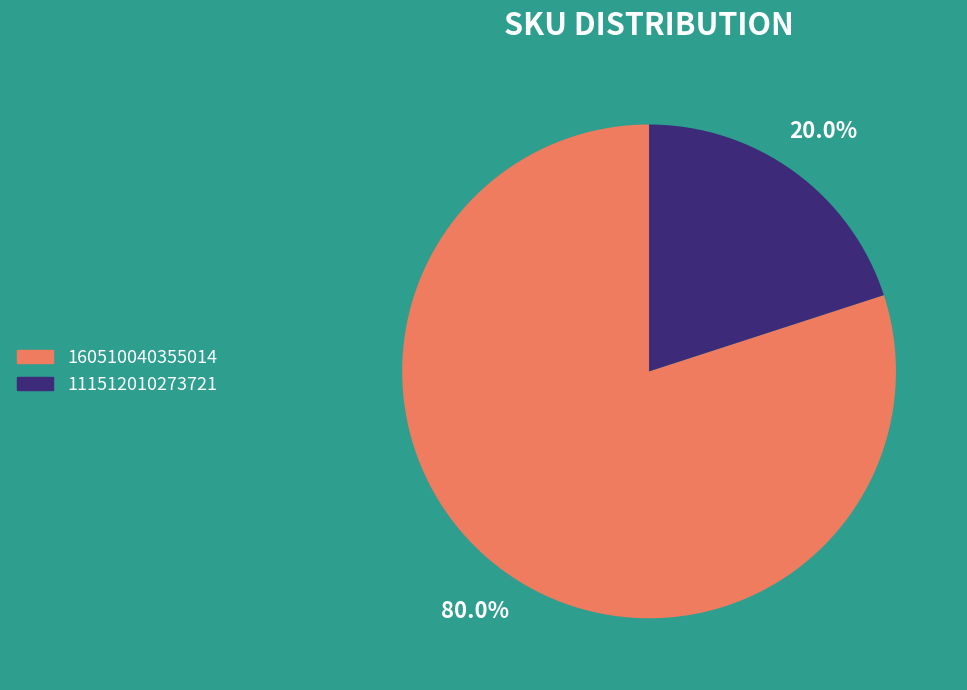

Which slice is the largest?

160510040355014